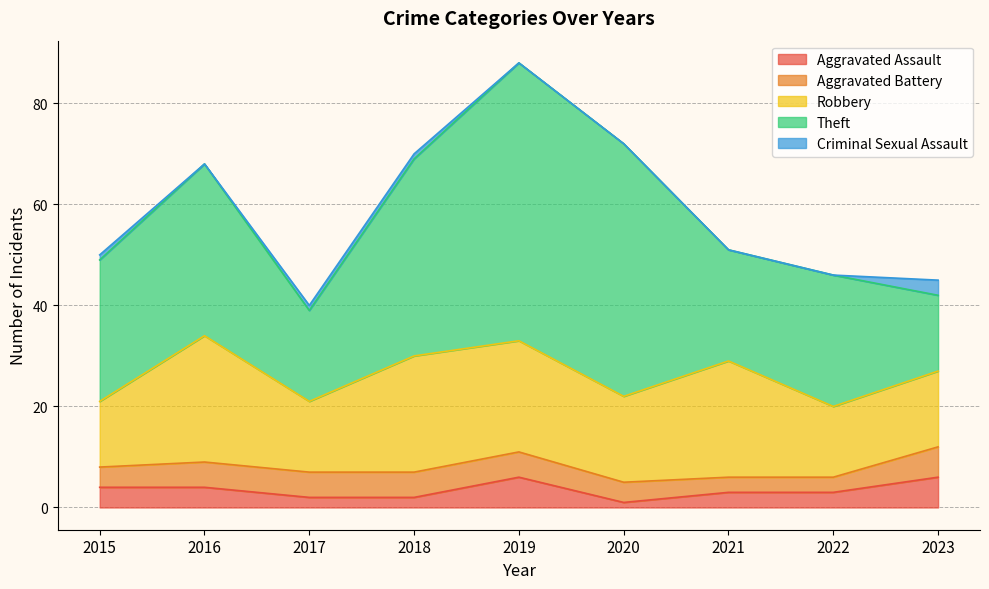

Count the Aggravated Battery values in the range 4 to 5.

6